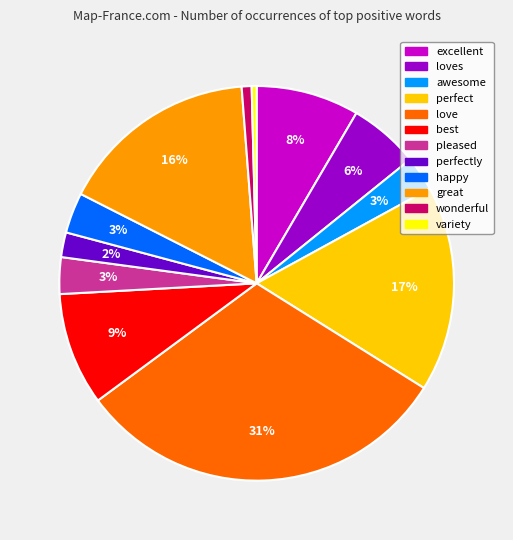

Is it true that awesome is 10% of the pie?

False